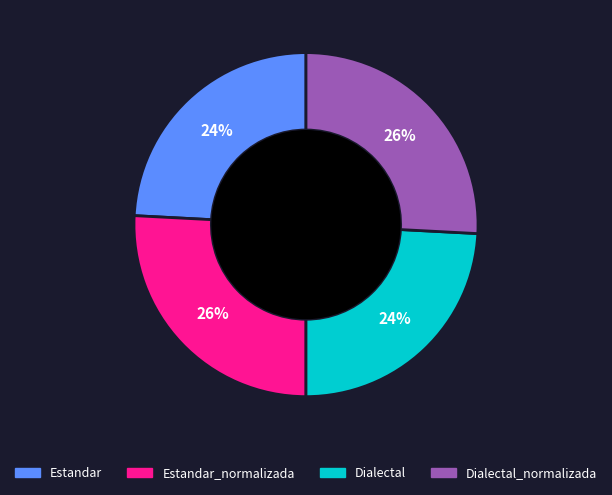

How many slices are in this pie chart?

4